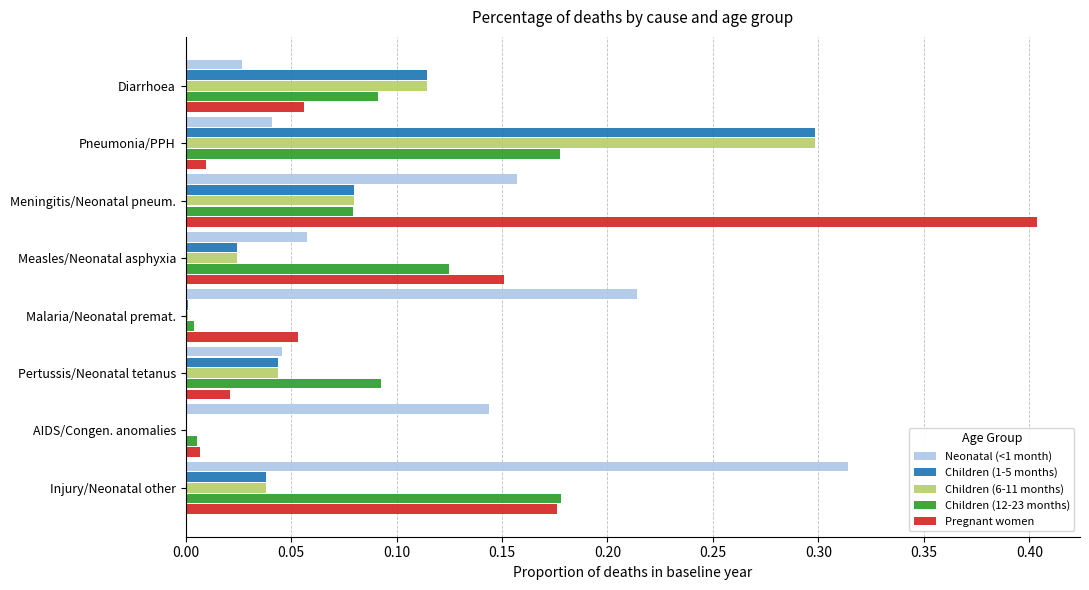

The Children (6-11 months) series shows 0.0 at Measles/Neonatal asphyxia. True or false?

True